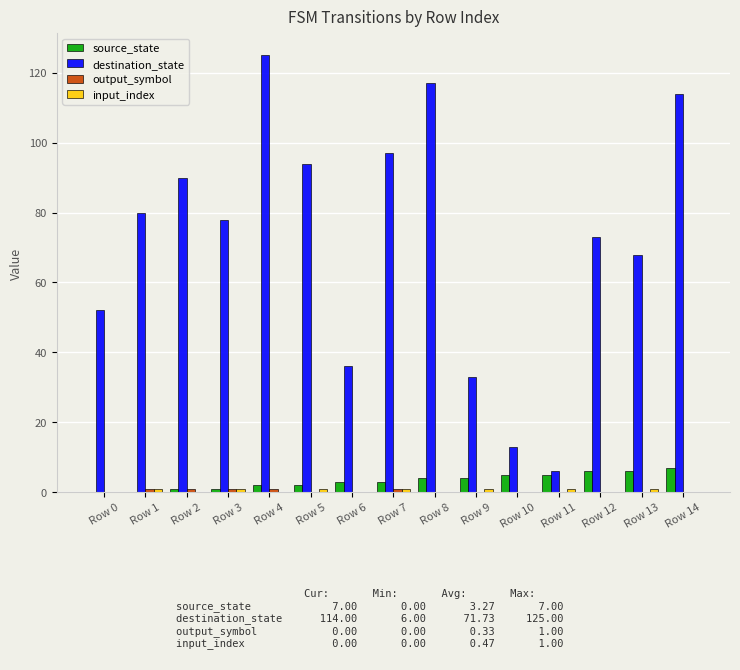

The value of destination_state at Row 9 is 33. True or false?

True